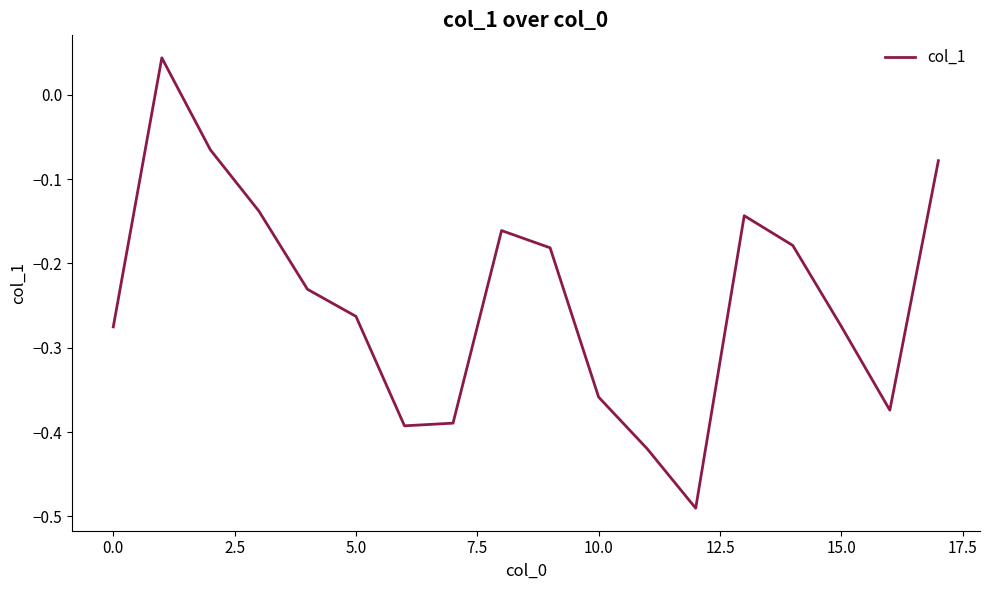

Does the chart display data point markers on the line(s)?

No